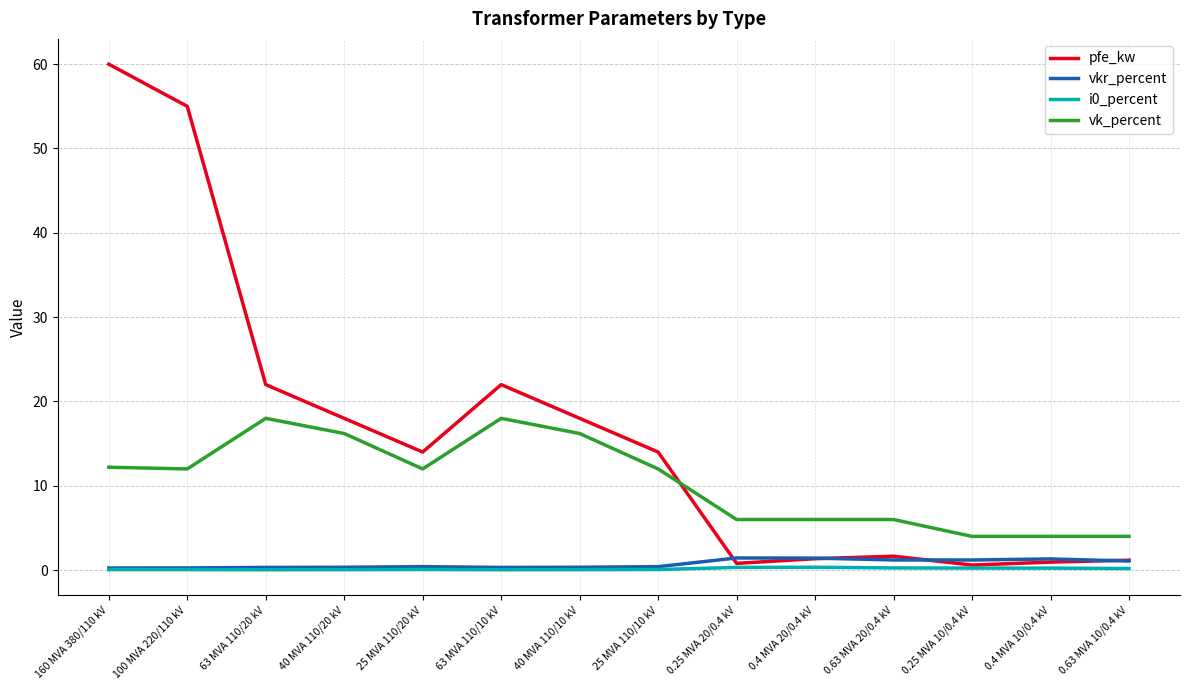

At which category does the chart reach its peak across all series?

160 MVA 380/110 kV